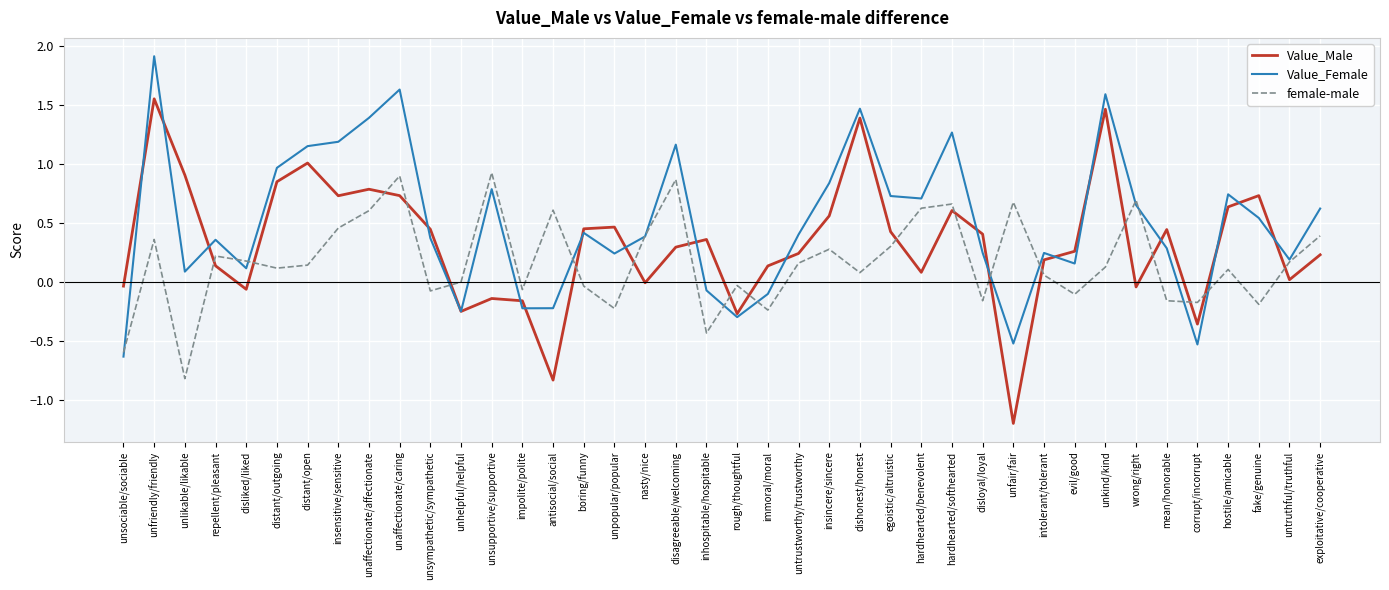

How many lines are shown in the chart?

3